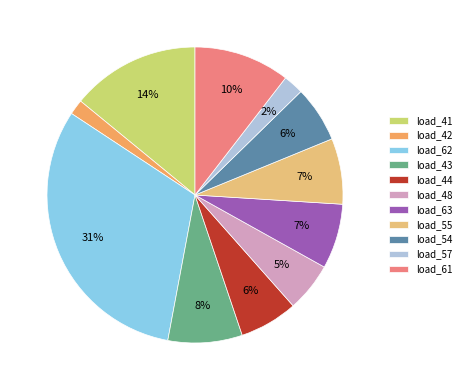

Which has a higher value, load_44 or load_48?

load_44